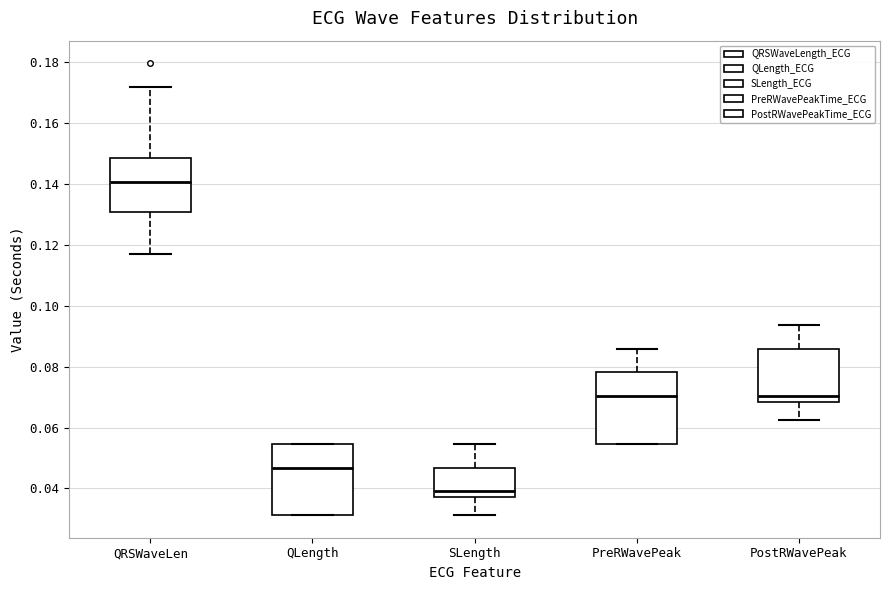

Where is the upper edge of the box for PreRWavePeak on the y-axis? The values are not printed on the chart, so give them approximately, as read against the axis.

0.078